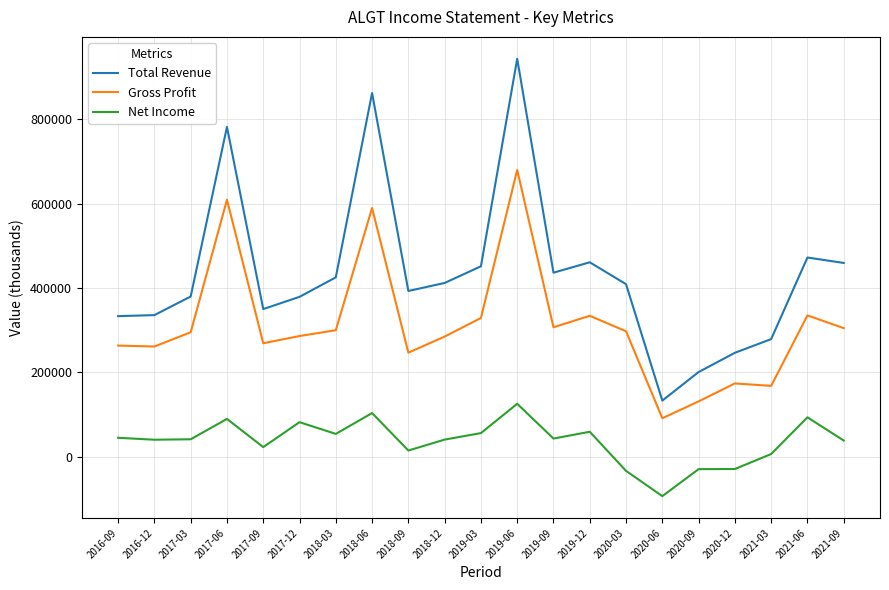

At which category is the sum across all series the highest?

2019-06